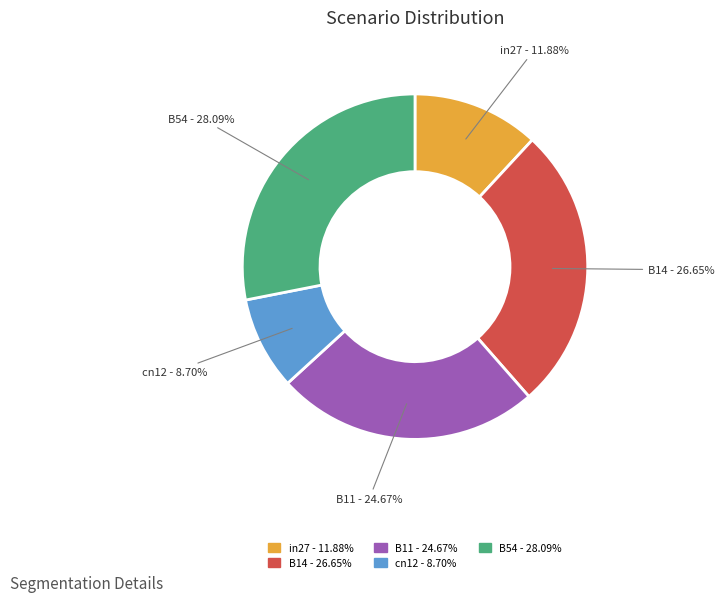

Count the number of slices in the pie.

5